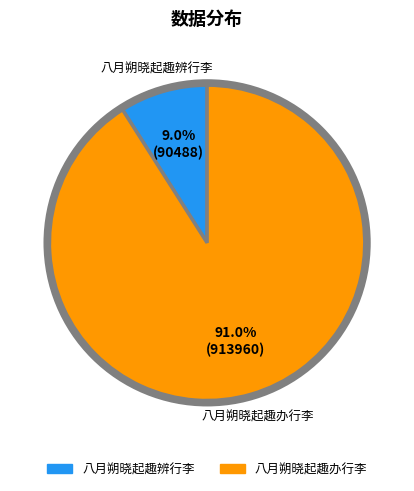

How many slices are in this pie chart?

2